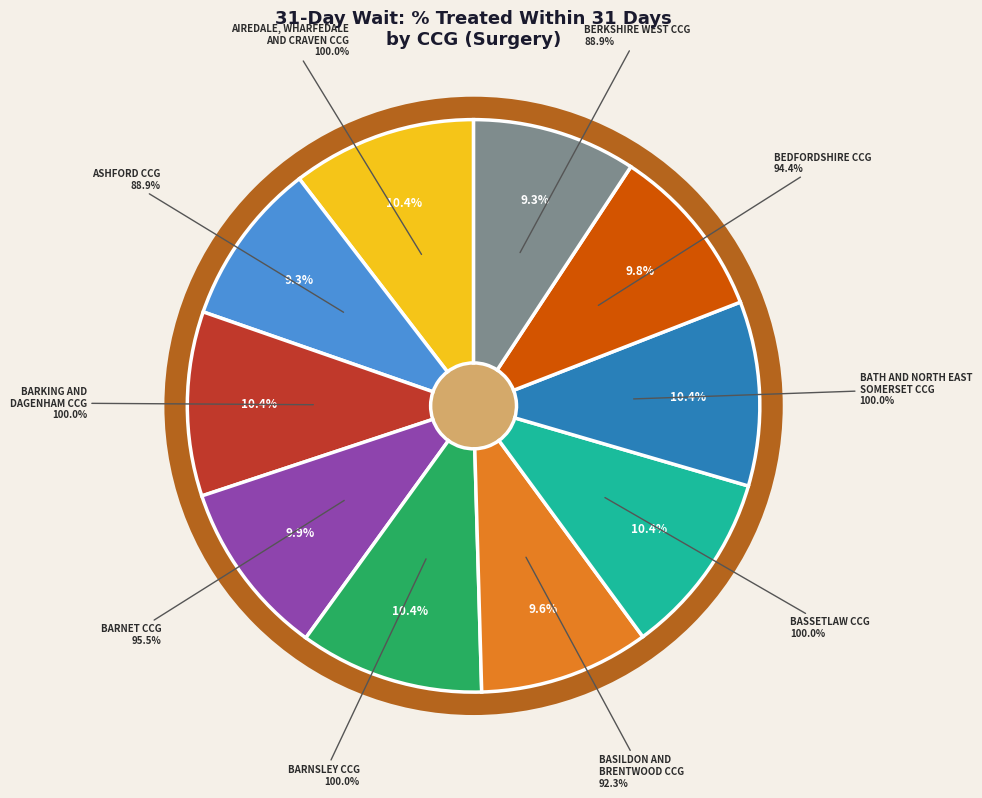

The NHS BERKSHIRE WEST CCG slice represents 9% of the pie. True or false?

True